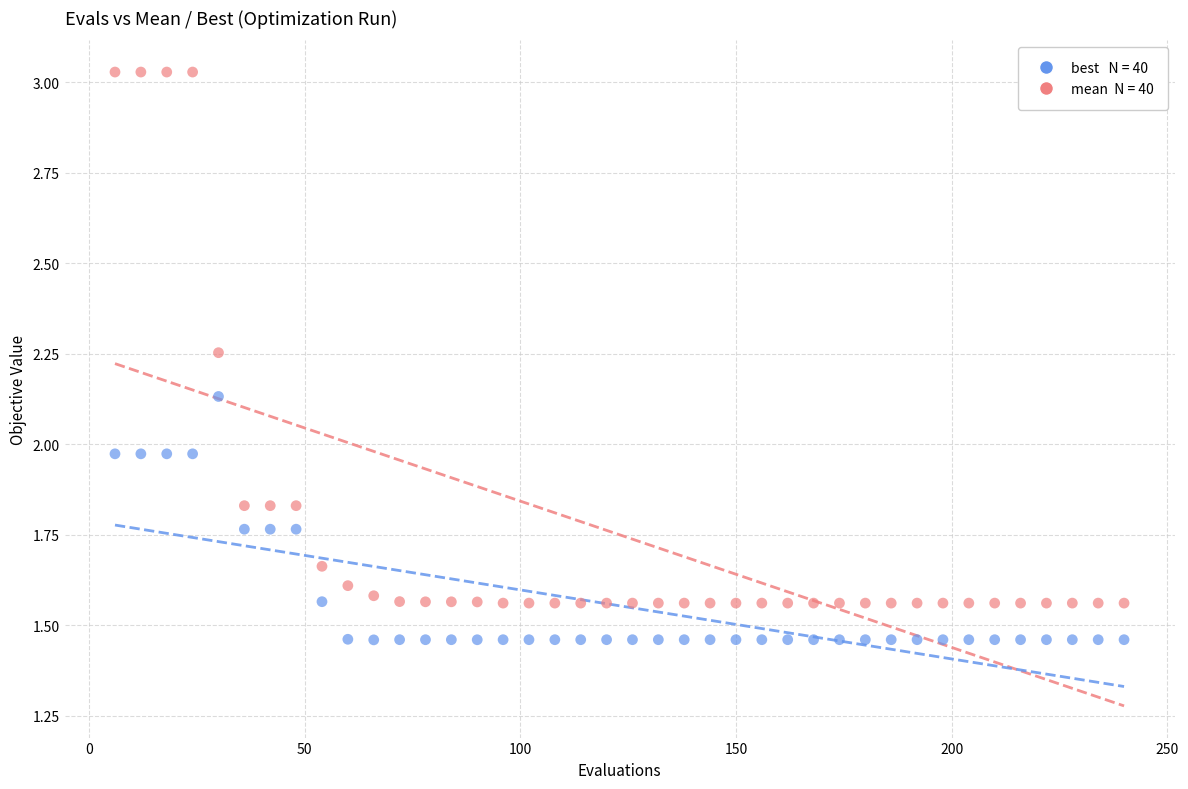

Across all data points, what is the range of X values (max minus min)?

234.0